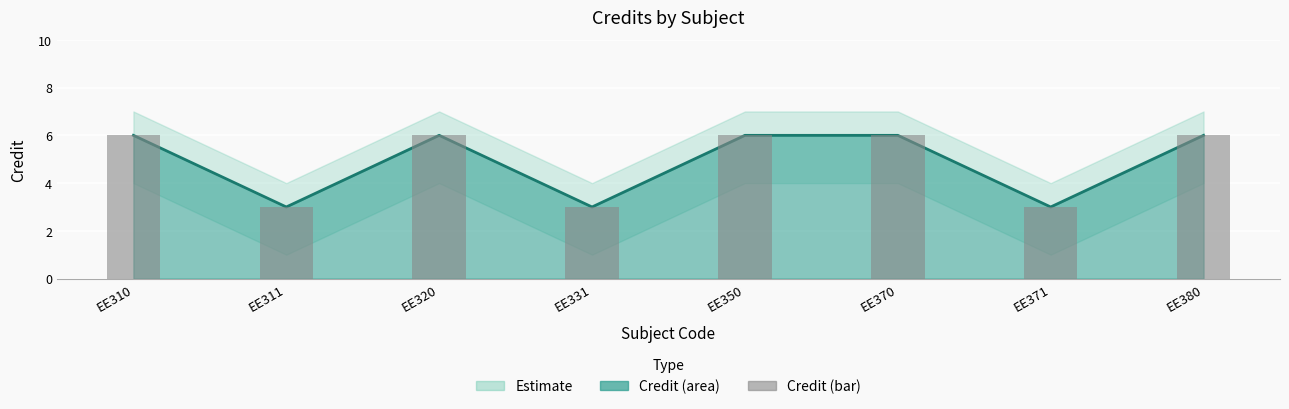

List the labels in order of value, smallest first.

EE311, EE331, EE371, EE310, EE320, EE350, EE370, EE380